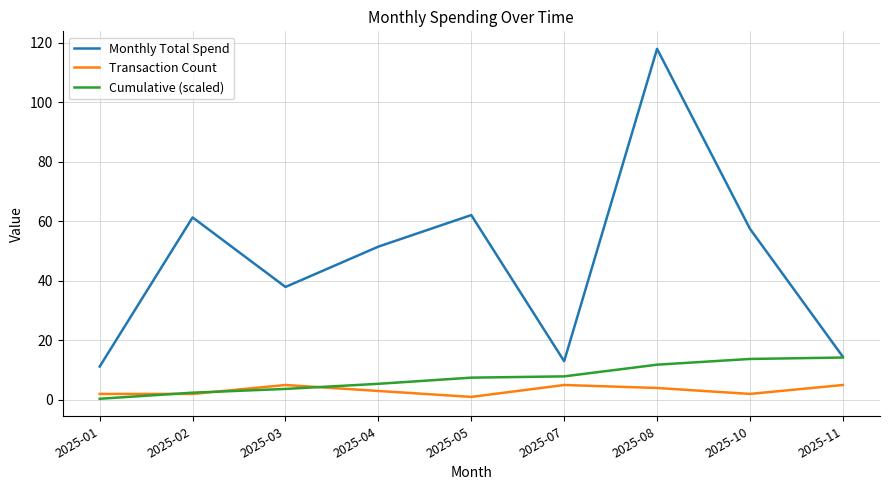

What value does the Monthly Total Spend series have at 2025-08?

118.0